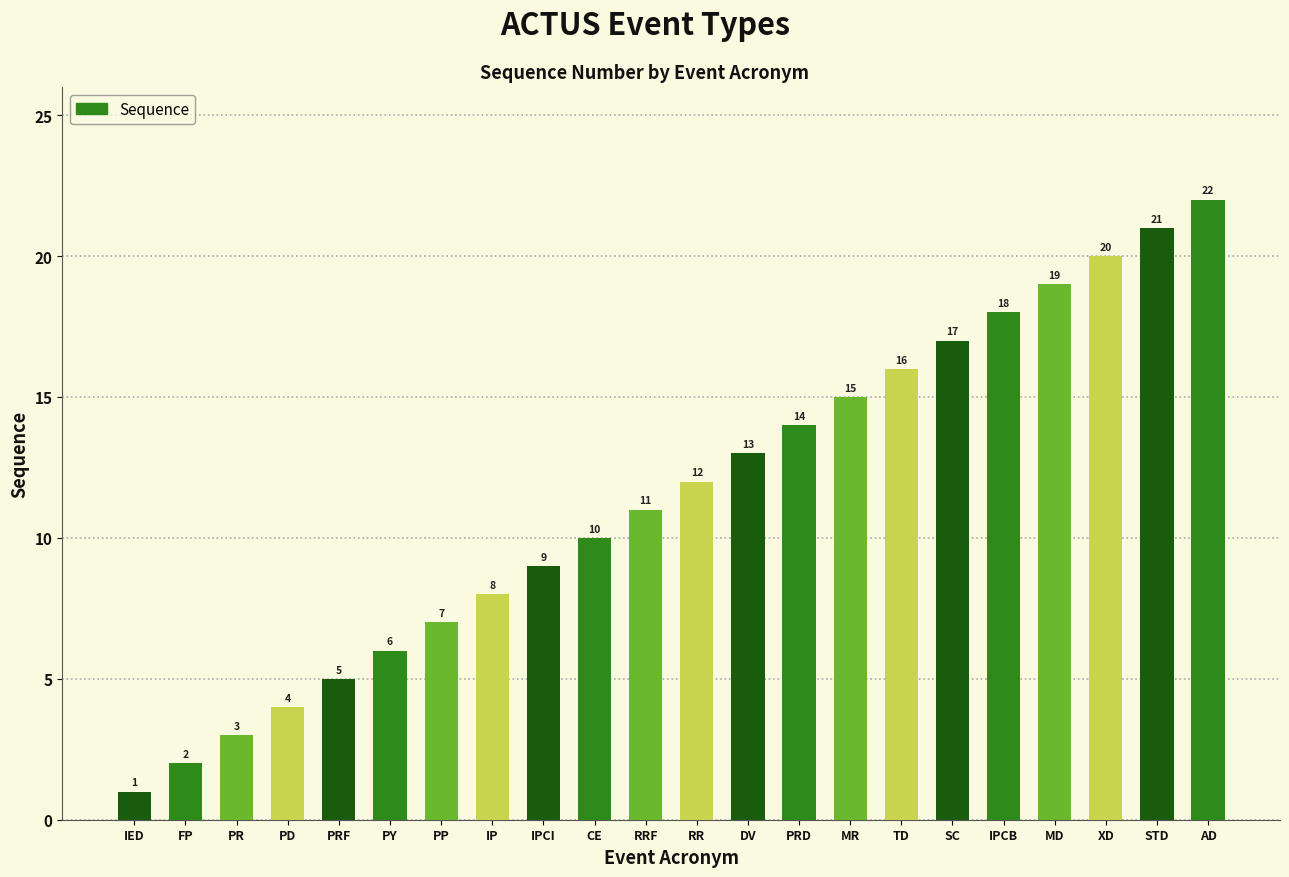

What is the label of the 9th bar from the right?

PRD